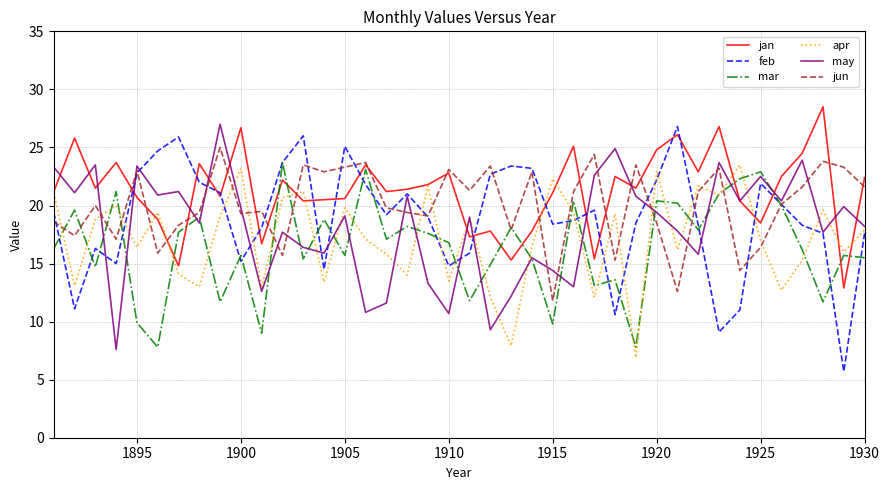

List the series in order of their overall mean, highest first.

jan, jun, feb, may, apr, mar